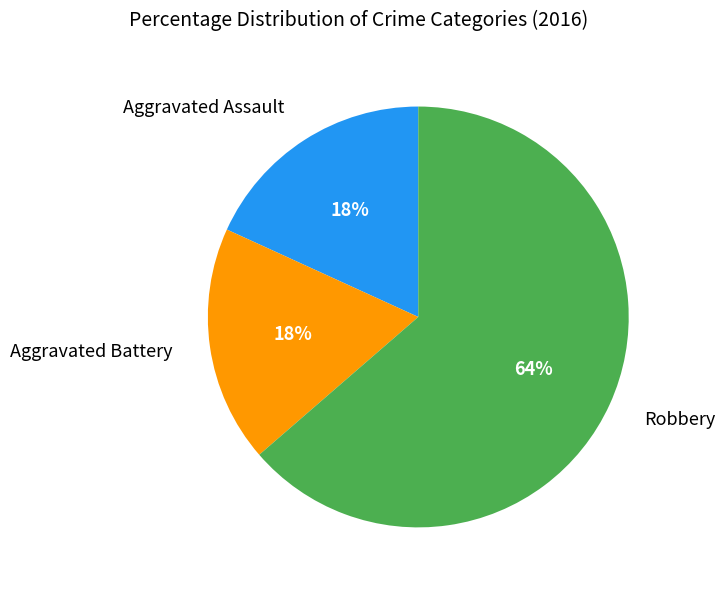

To the nearest percent, what is the average slice percentage?

33%